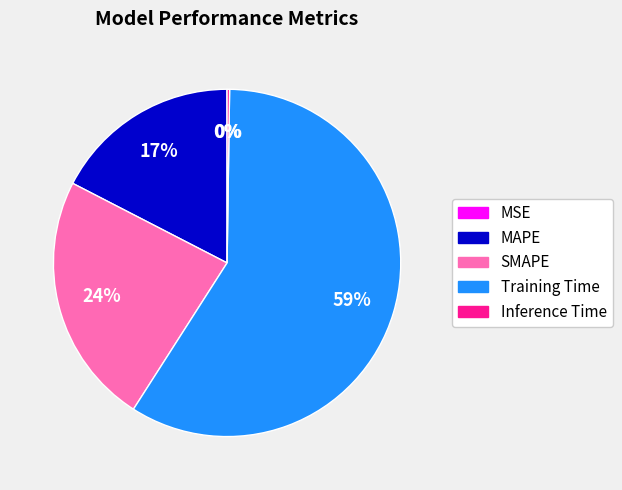

Is there any slice that represents more than half of the pie?

Yes